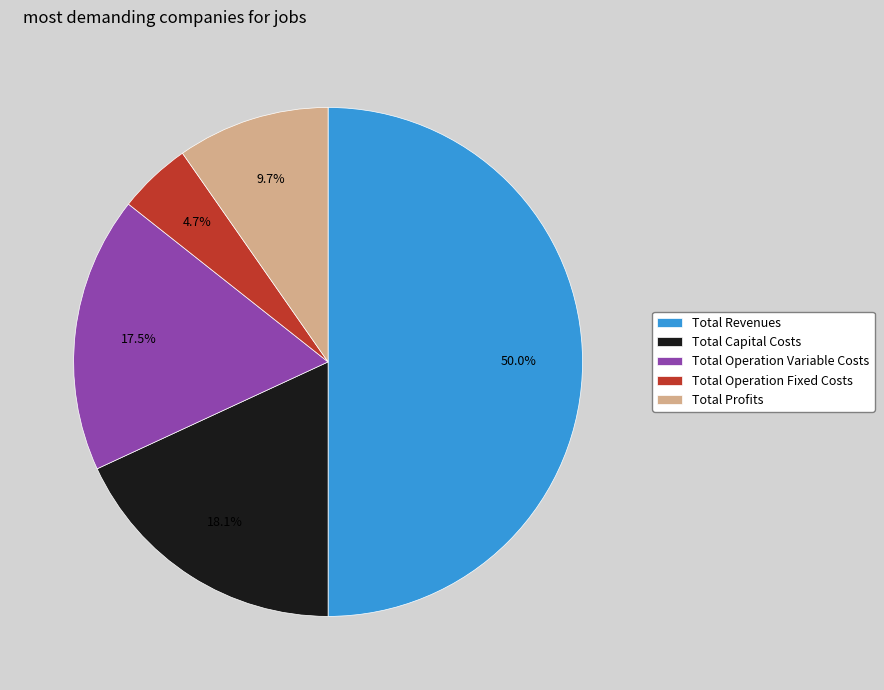

What percentage do Total Revenues and Total Capital Costs together represent?

68.1%